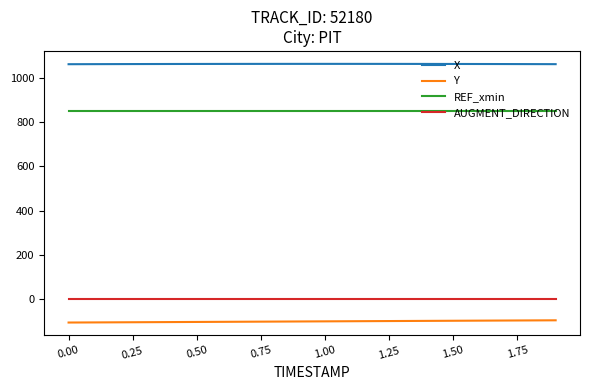

What is the greatest value displayed?

1064.2